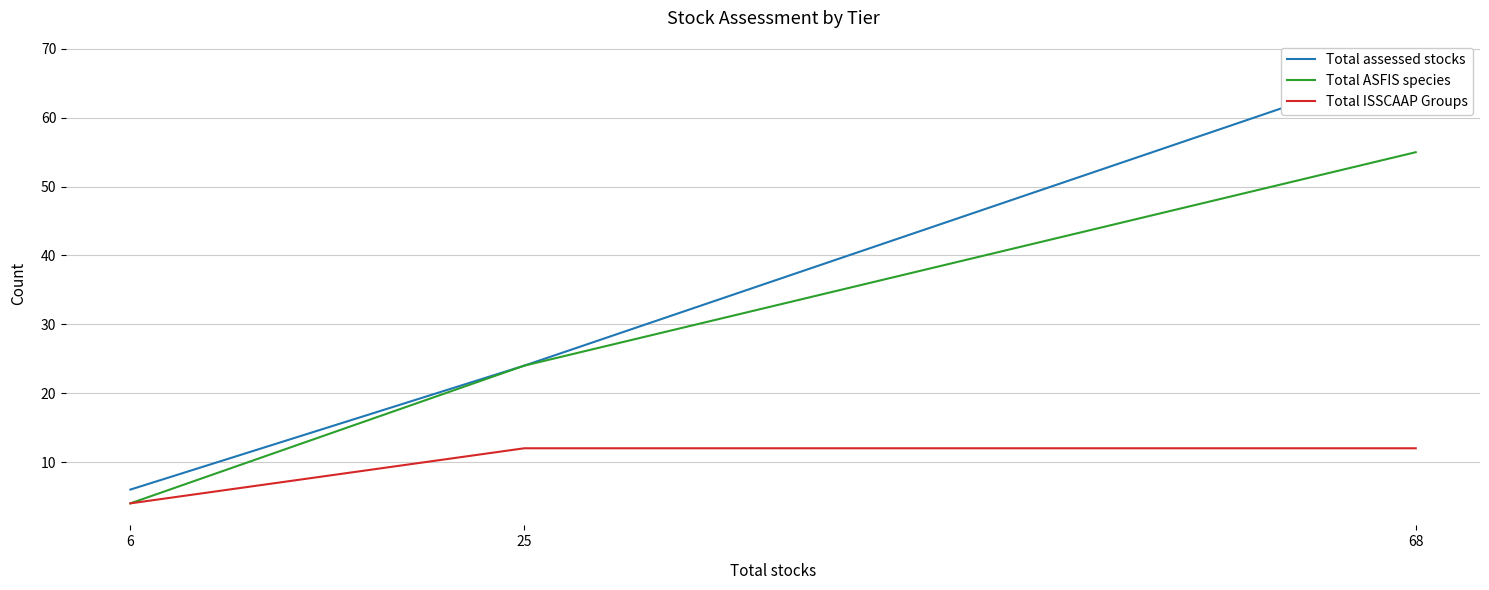

Which series changed the most between 25 and 6?

Total ASFIS species